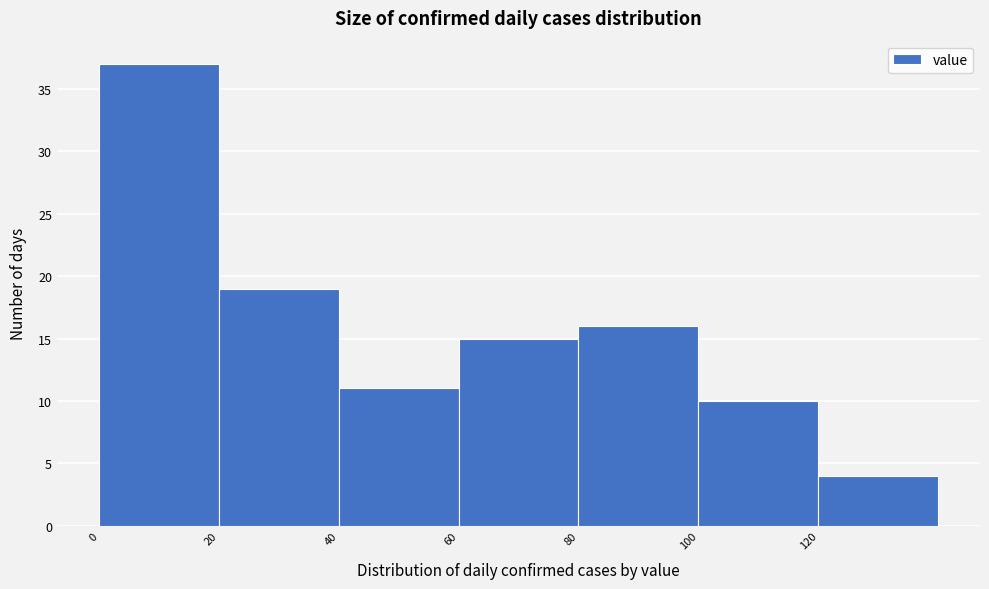

Reading left to right, list every bar in this chart as the range it spans on the x-axis followed by its height. The values are not printed on the chart, so give them approximately, as read against the axis.

0 to 20: 37
20 to 40: 19
40 to 60: 11
60 to 80: 15
80 to 100: 16
100 to 120: 10
120 to 140: 4